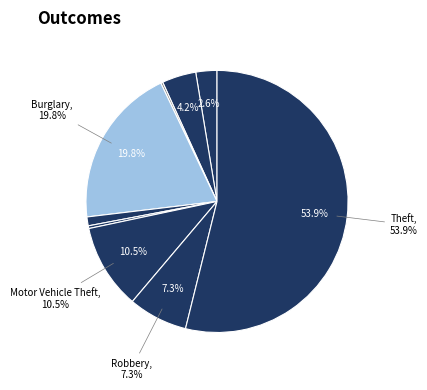

Which category accounts for the majority?

Theft